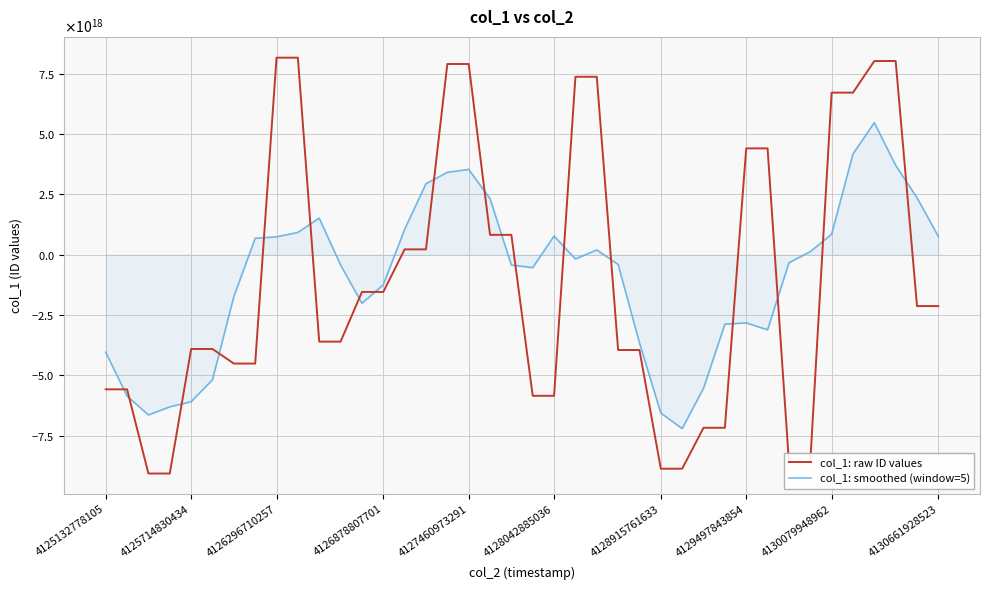

Does the chart have visible grid lines?

Yes